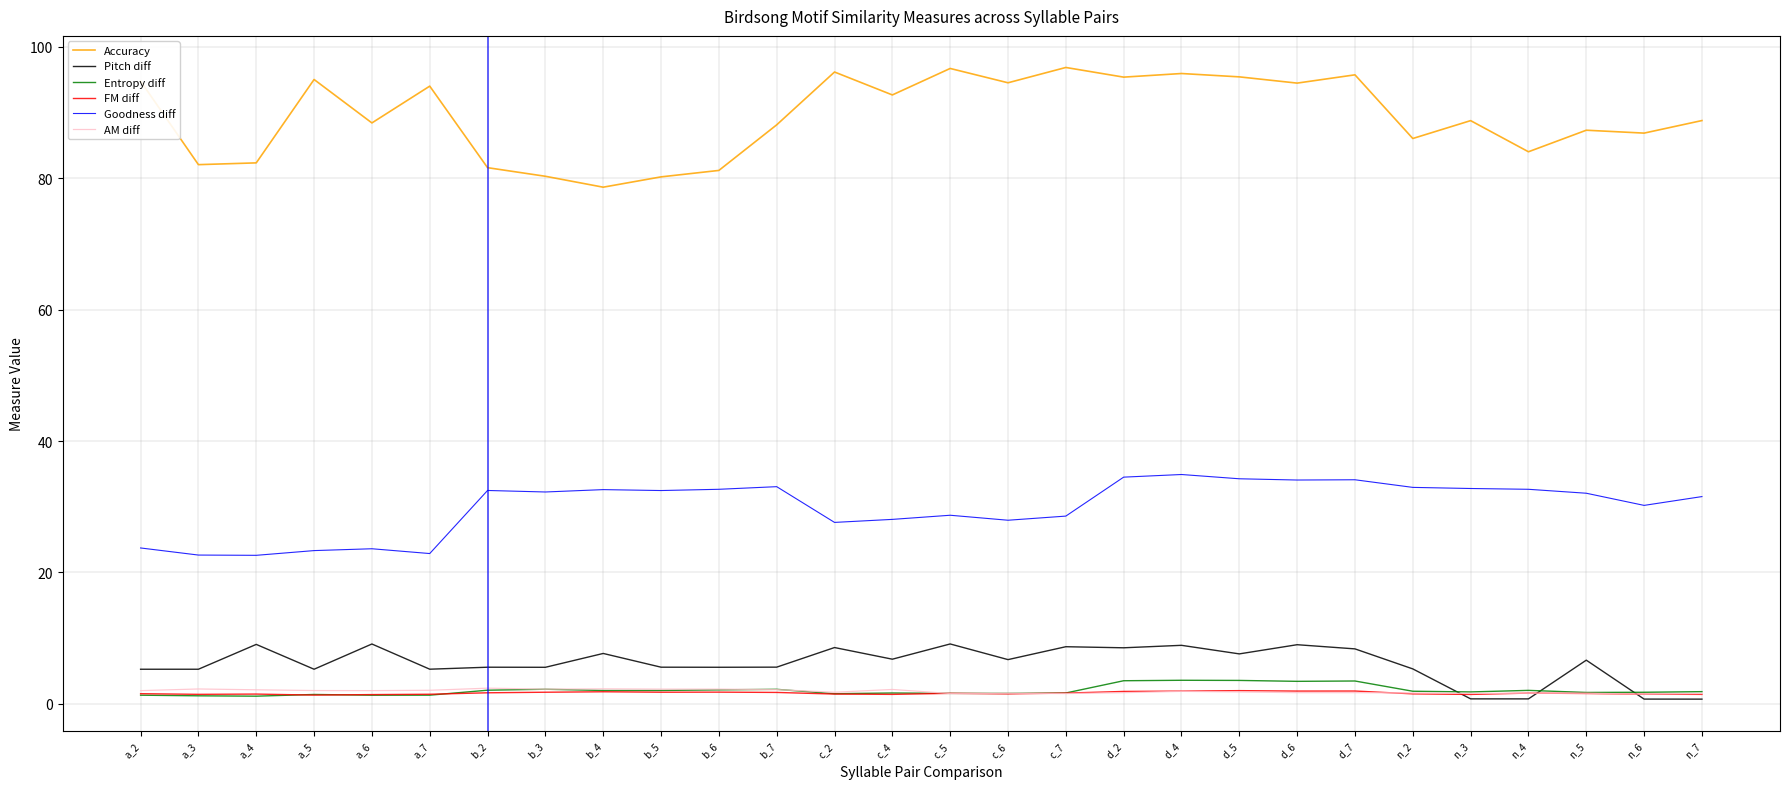

What is the maximum value for Pitch diff?

9.1